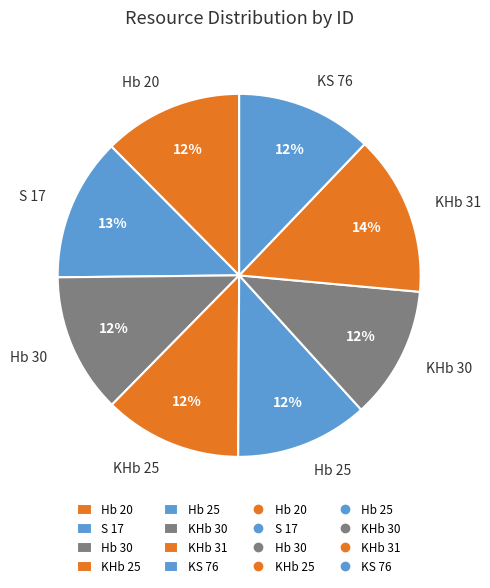

Is Hb 20 the majority of the pie?

No